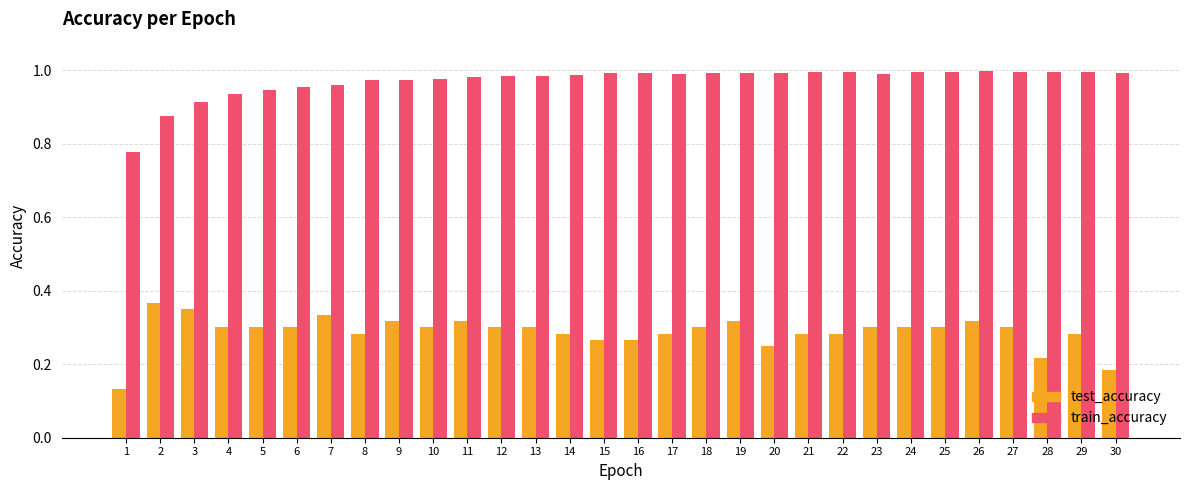

What is the spread (max minus min) of values at 18?

0.7